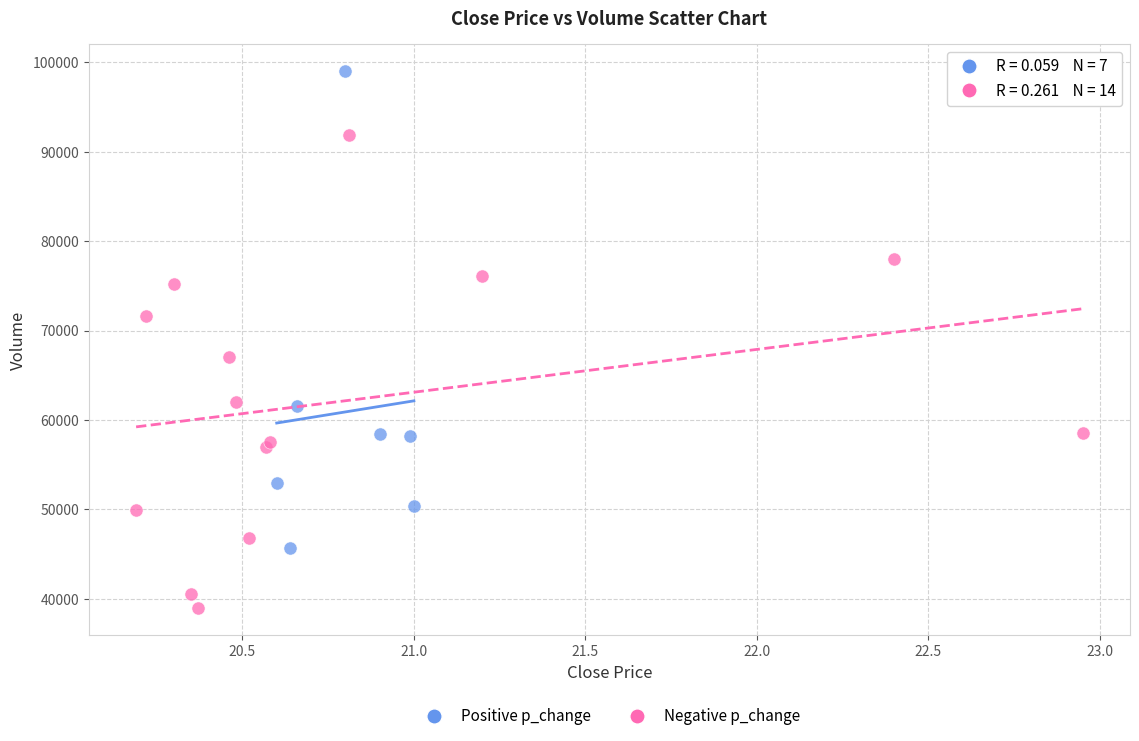

Which series reaches the maximum Y coordinate?

Positive p_change